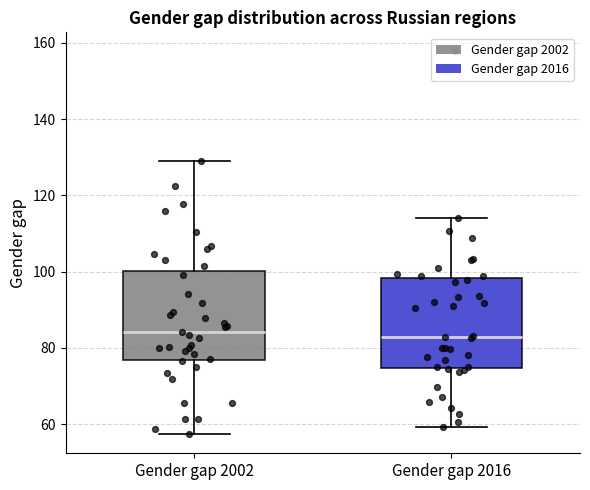

Where is the lower edge of the box for Gender gap 2016 on the y-axis? The values are not printed on the chart, so give them approximately, as read against the axis.

74